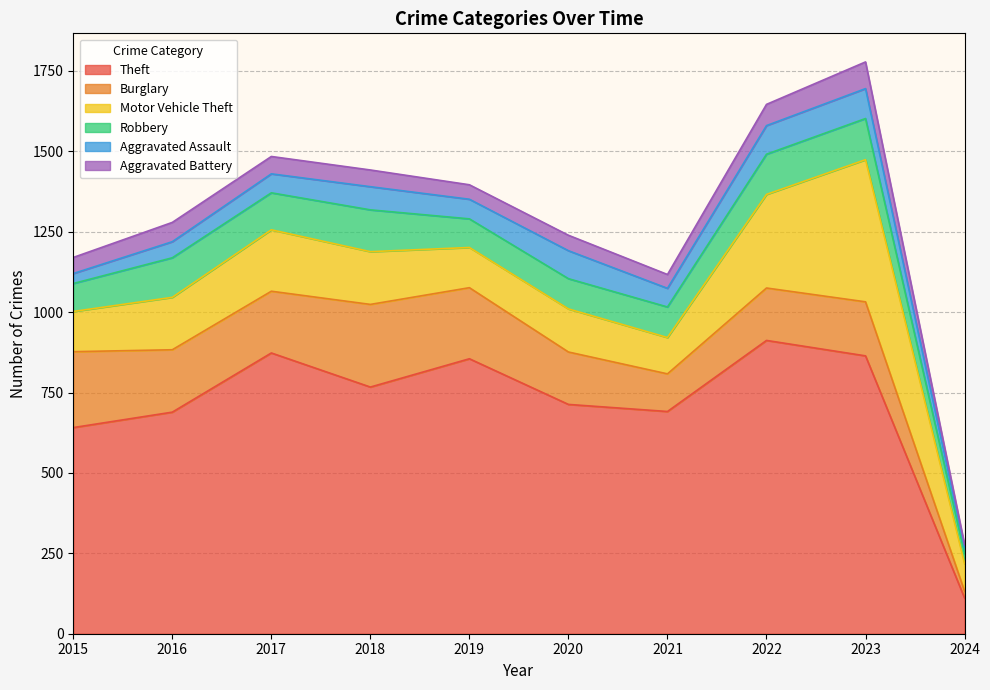

How many interior local valleys does the Robbery series have?

2